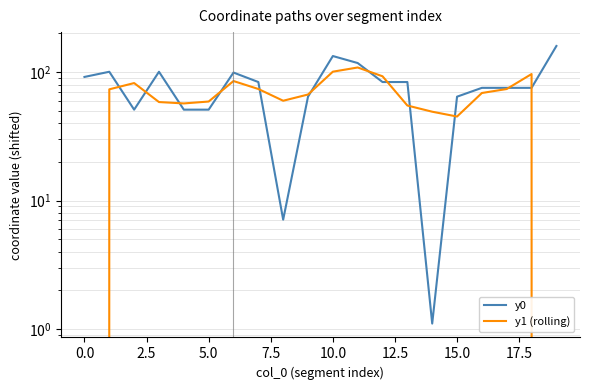

What is the value of the y1 (rolling) point at the 2nd from the left?

73.4